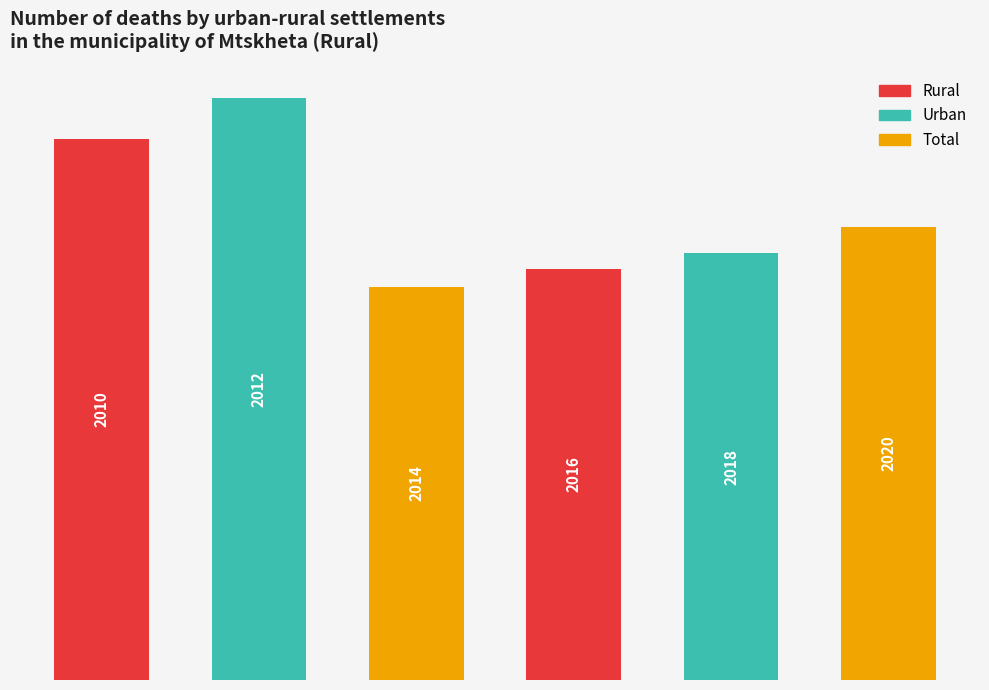

Reading right to left, extract all data points from this chart.

549	517	498	476	705	656